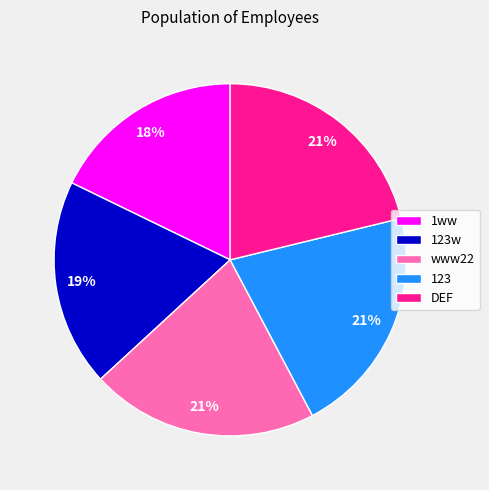

Combined, do 123w and www22 account for over 50%?

No